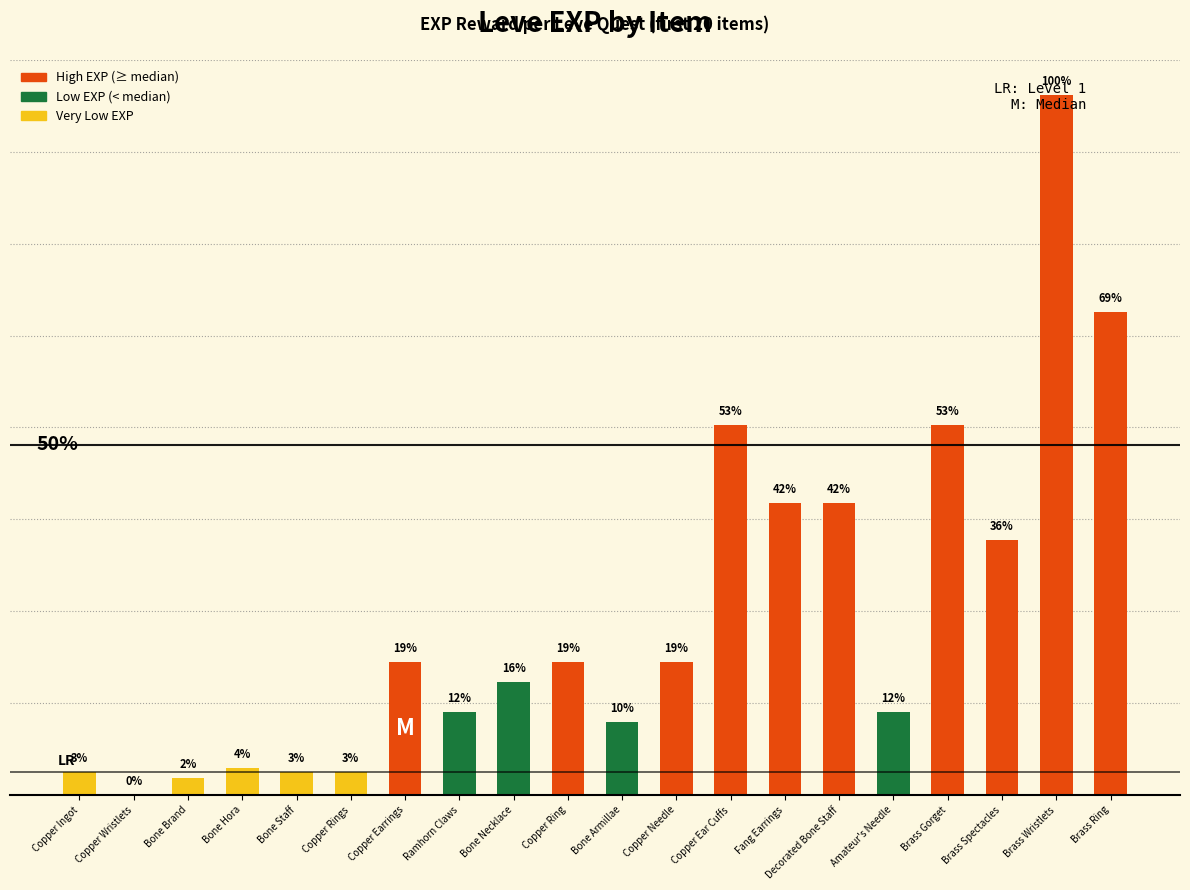

The value at Copper Needle is 5213. True or false?

False